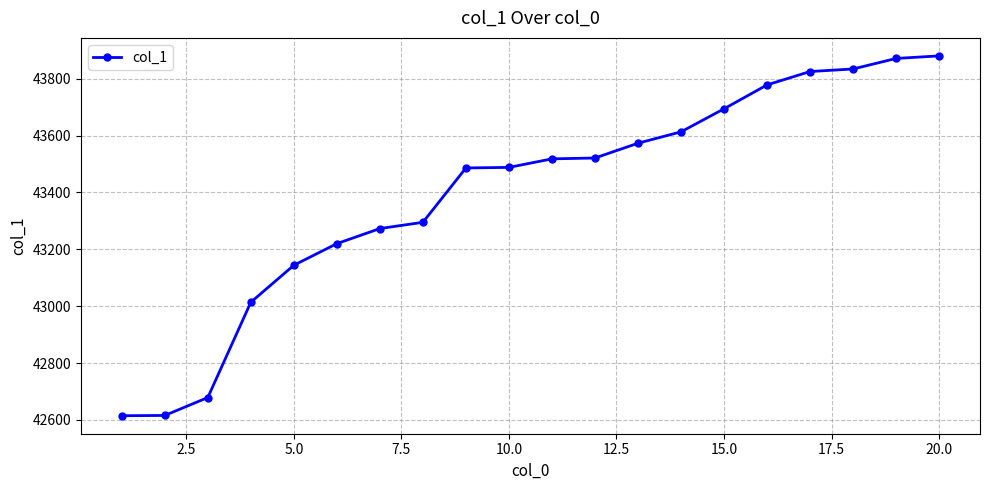

What is the average value?

43397